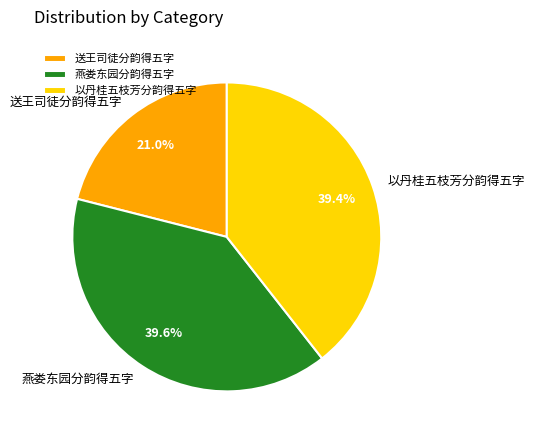

Is there any slice that represents more than half of the pie?

No